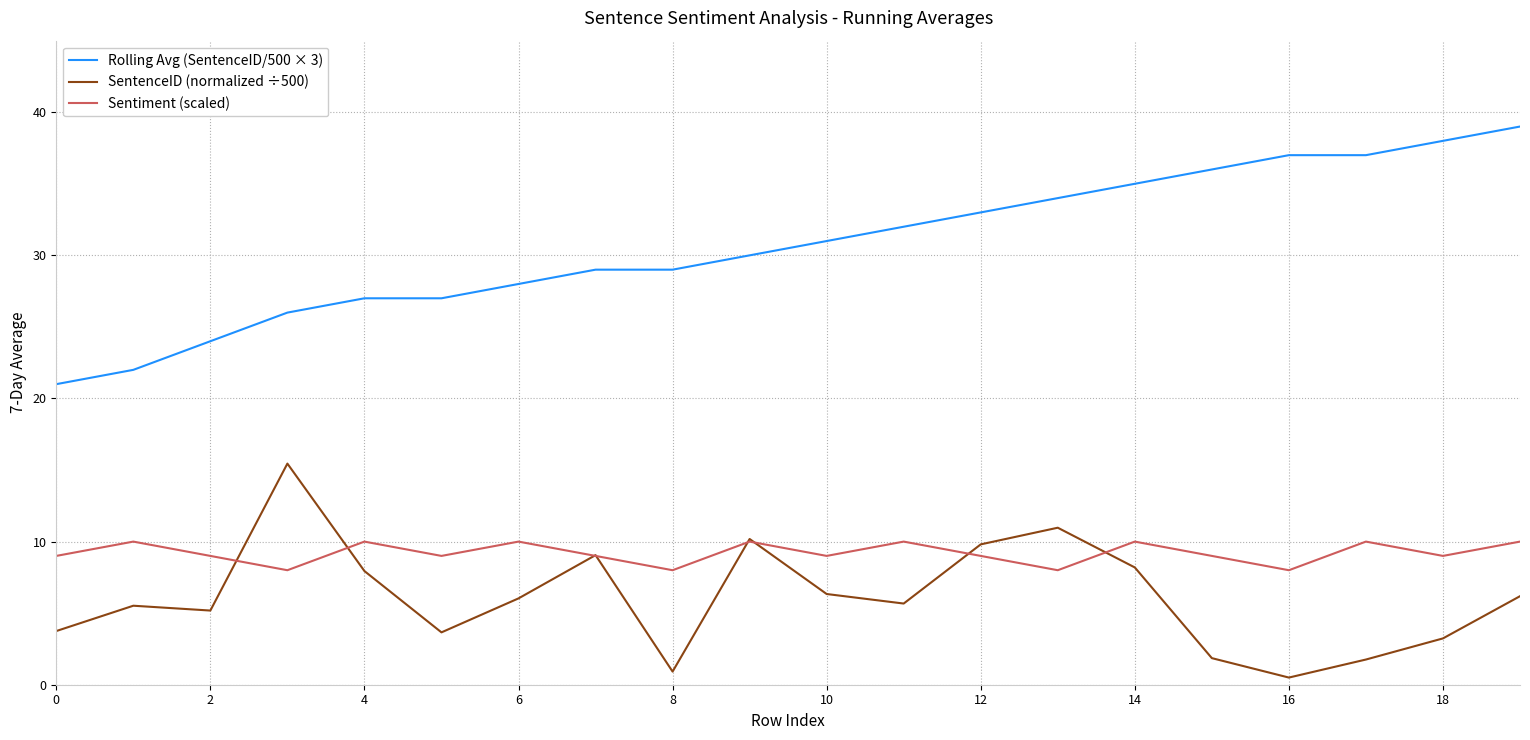

Rank the series by their maximum value, from highest to lowest.

Rolling Avg (SentenceID/500 × 3), SentenceID (normalized ÷500), Sentiment (scaled)